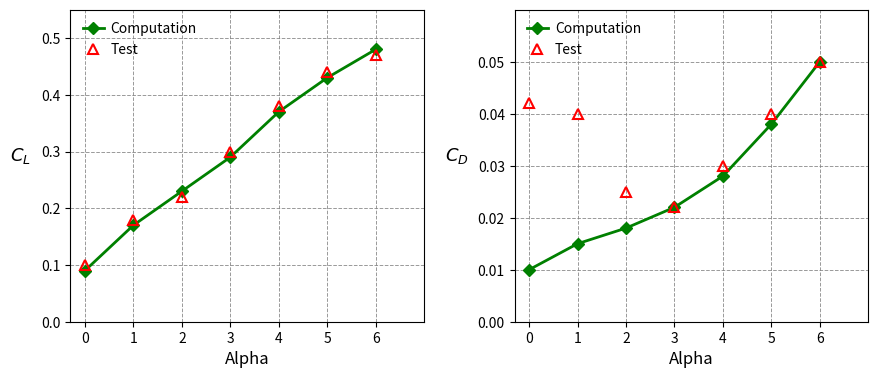

How many distinct data groups are displayed?

2